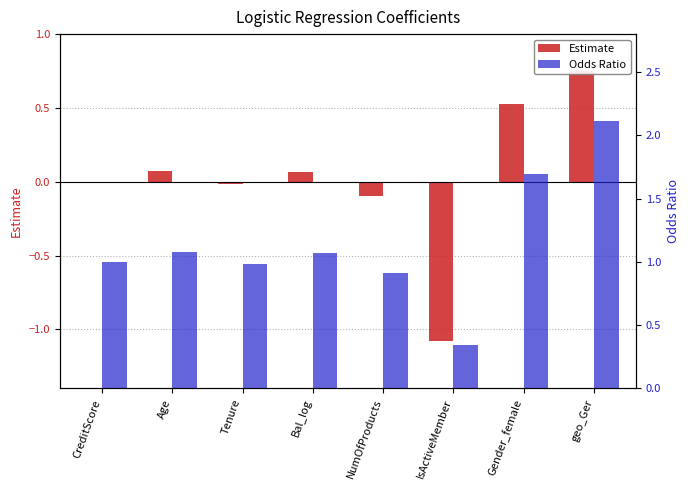

How many positive values does the Estimate series have?

4